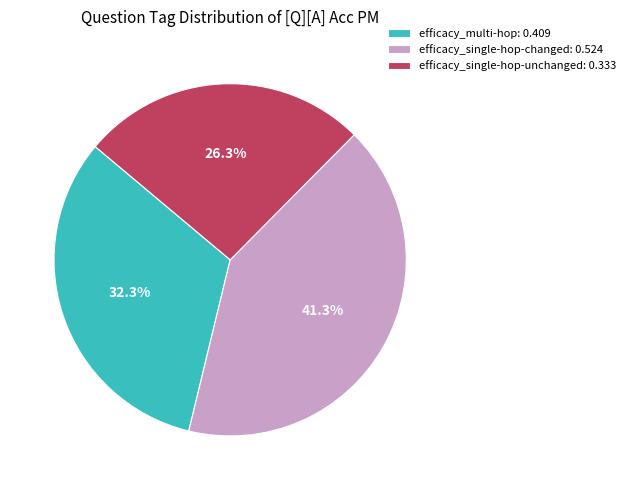

Rank the categories by value from lowest to highest.

efficacy_single-hop-unchanged, efficacy_multi-hop, efficacy_single-hop-changed